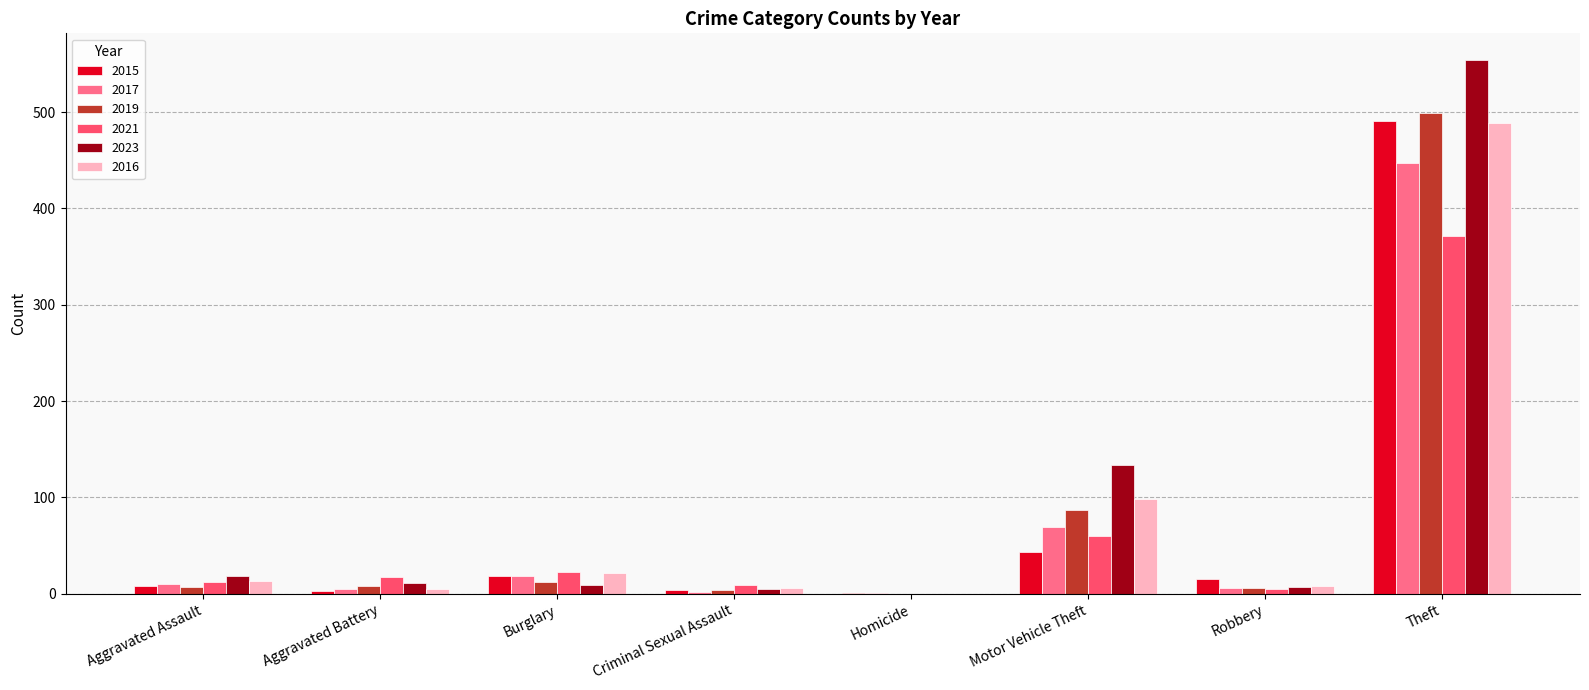

How many groups of bars are there?

8